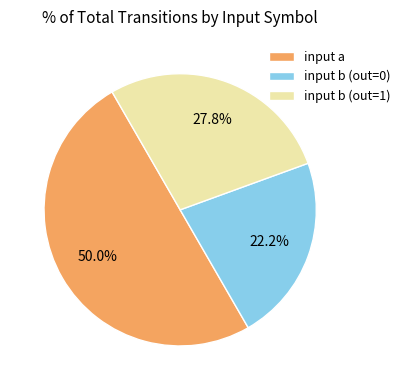

How much of the chart is everything except input b (out=0)?

77.8%